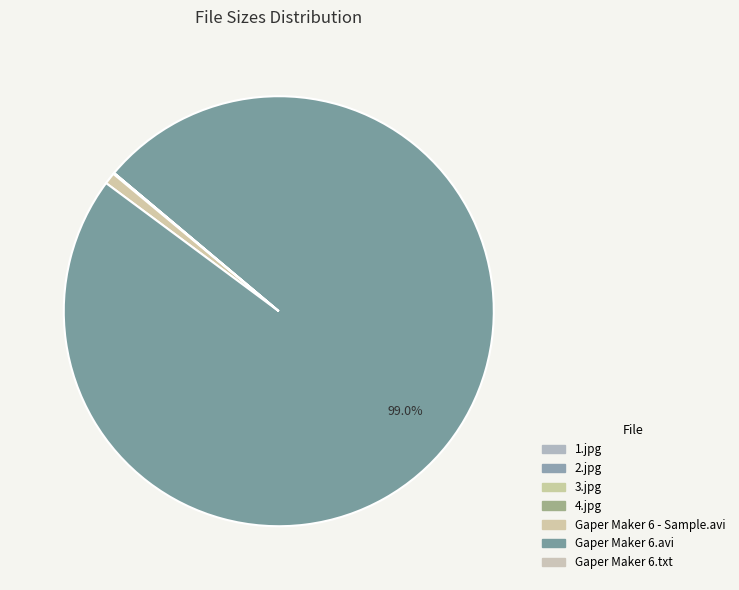

To the nearest percent, what portion does Gaper Maker 6 - Sample.avi represent?

1%